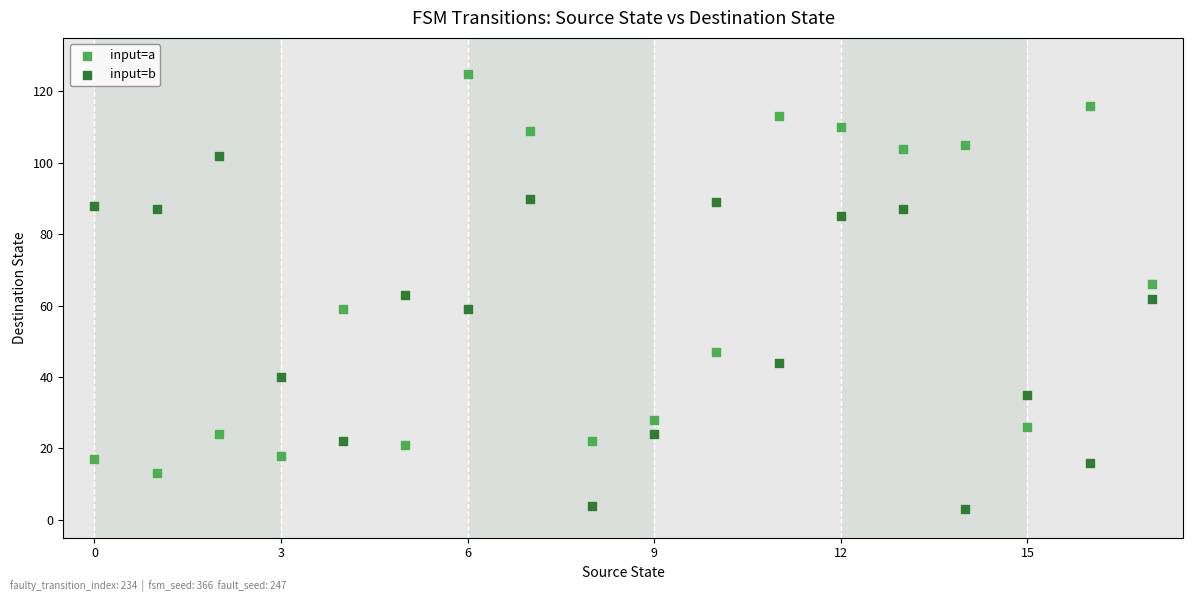

Which series contains the lowest Y value?

input=b